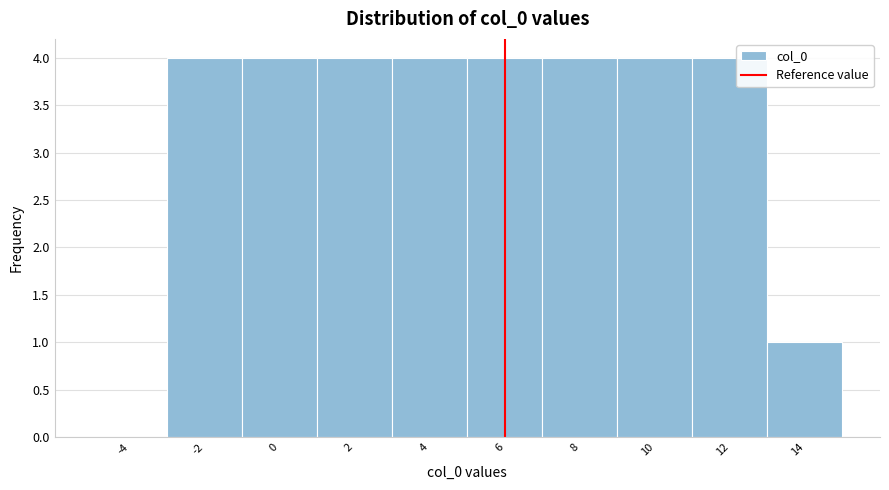

Reading right to left, transcribe all the data shown in this chart.

14=1	12=4	10=4	8=4	6=4	4=4	2=4	0=4	-2=4	-4=0